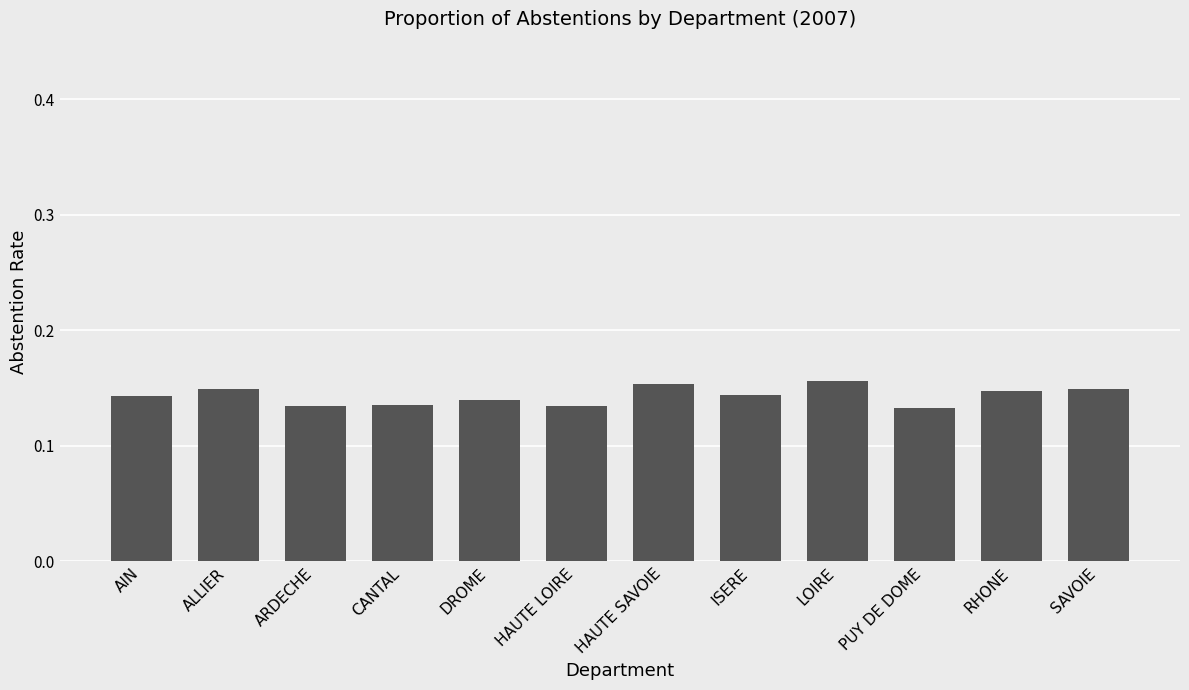

How many categories are shown in the chart?

12